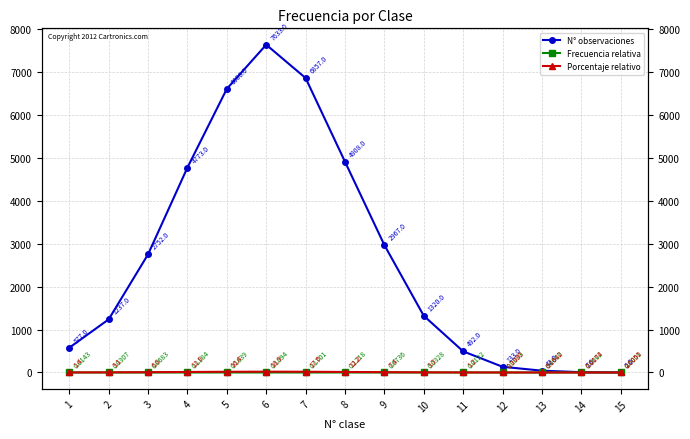

Reading left to right, transcribe all the data shown in this chart.

N° observaciones: 1=577.0	2=1237.0	3=2752.0	4=4773.0	5=6606.0	6=7633.0	7=6857.0	8=4908.0	9=2967.0	10=1320.0	11=492.0	12=133.0	13=42.0	14=7.0	15=2.0
Frecuencia relativa: 1=0.0	2=0.0	3=0.1	4=0.1	5=0.2	6=0.2	7=0.2	8=0.1	9=0.1	10=0.0	11=0.0	12=0.0	13=0.0	14=0.0	15=0.0
Porcentaje relativo: 1=1.4	2=3.1	3=6.8	4=11.8	5=16.4	6=18.9	7=17.0	8=12.2	9=7.4	10=3.3	11=1.2	12=0.3	13=0.1	14=0.0	15=0.0